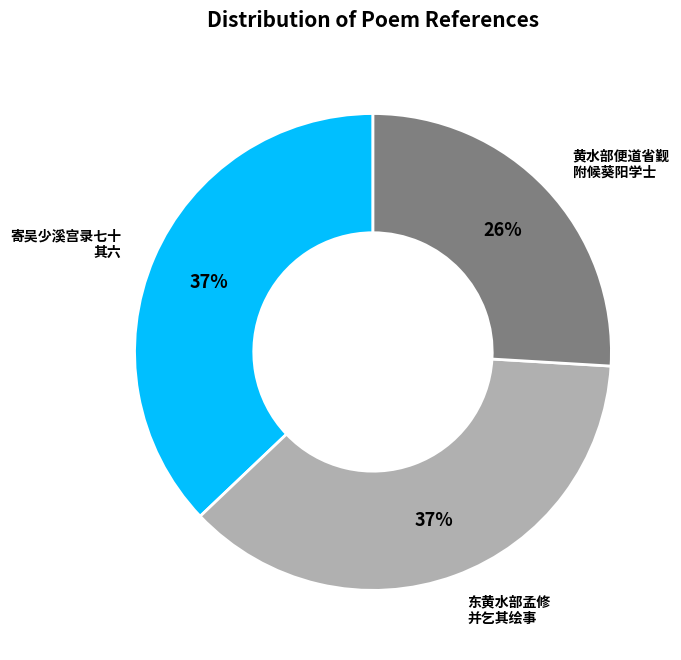

Is there a majority slice in this chart?

No